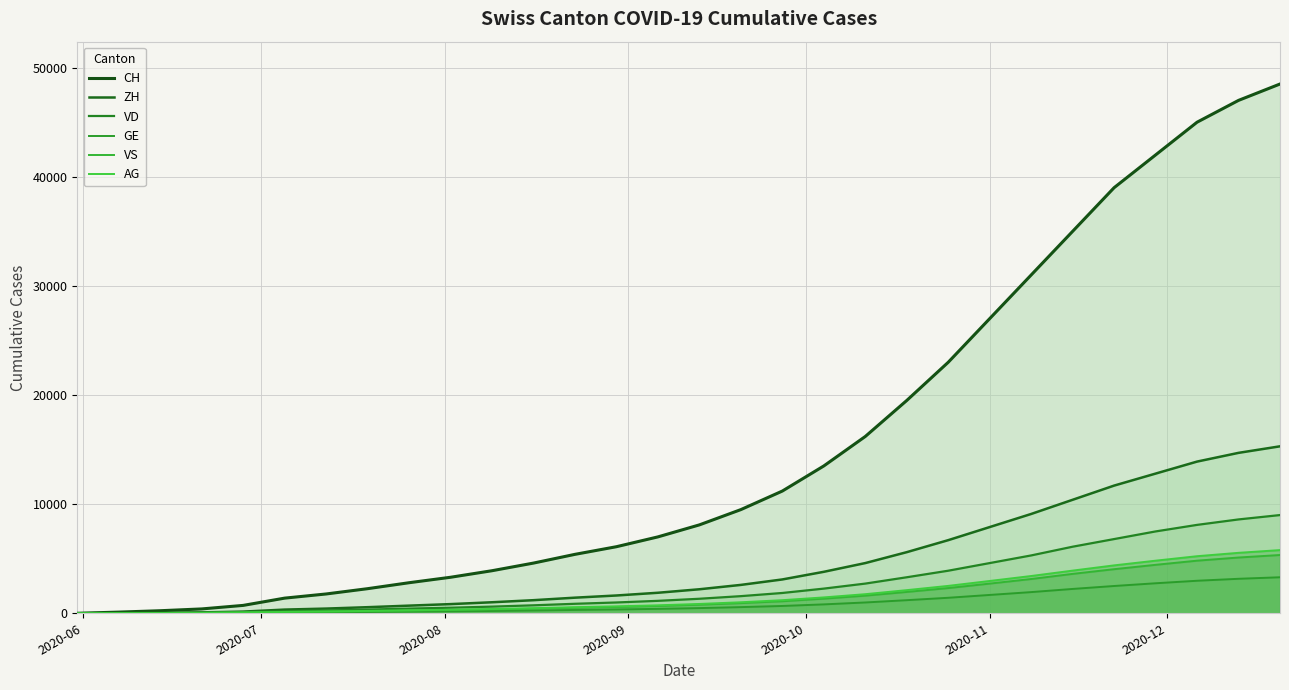

Count the number of categories in the chart.

30